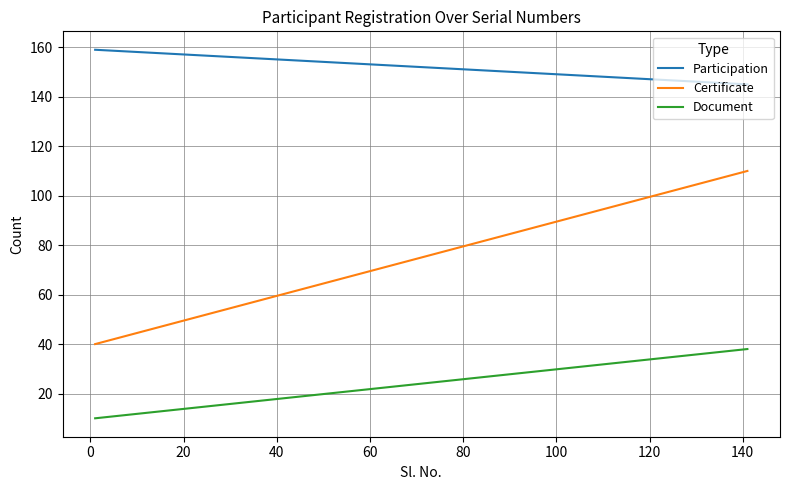

What is the difference between the maximum and minimum values in the Document series?

28